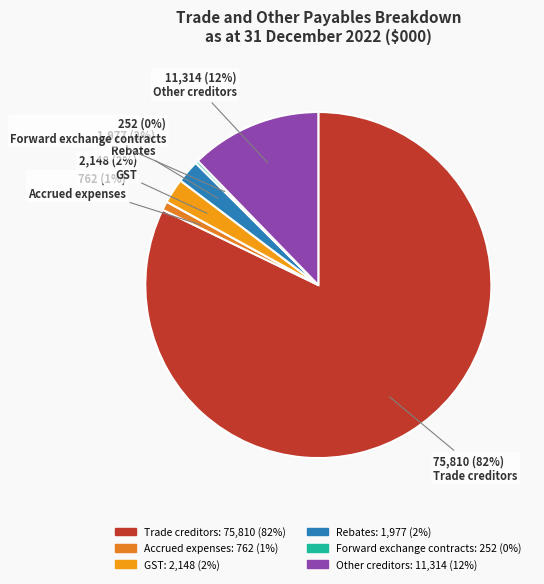

The Trade creditors slice represents 82% of the pie. True or false?

True